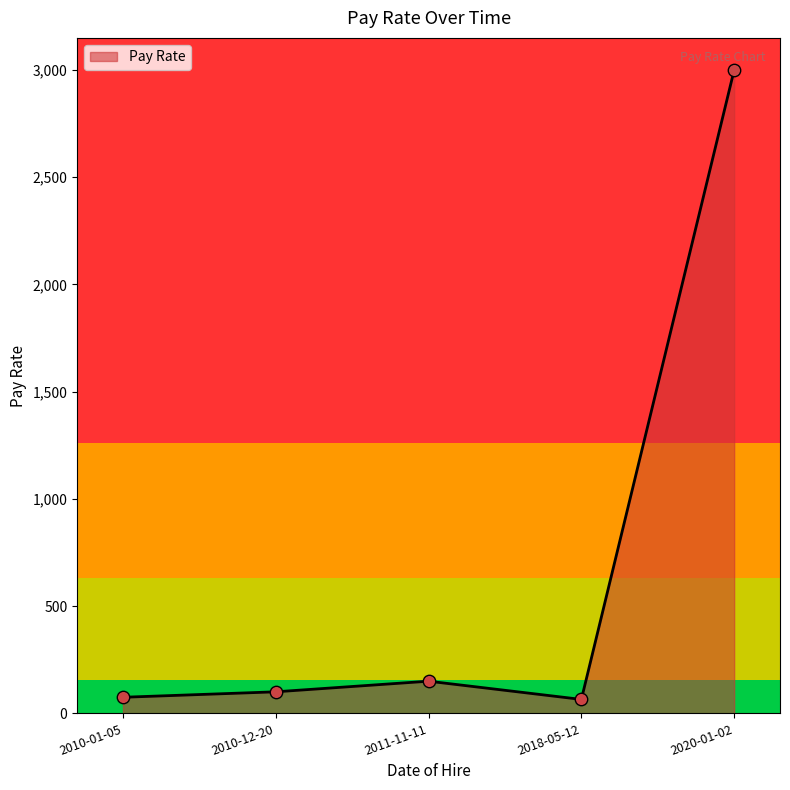

What is the change in value from 2011-11-11 to 2018-05-12?

-85.0